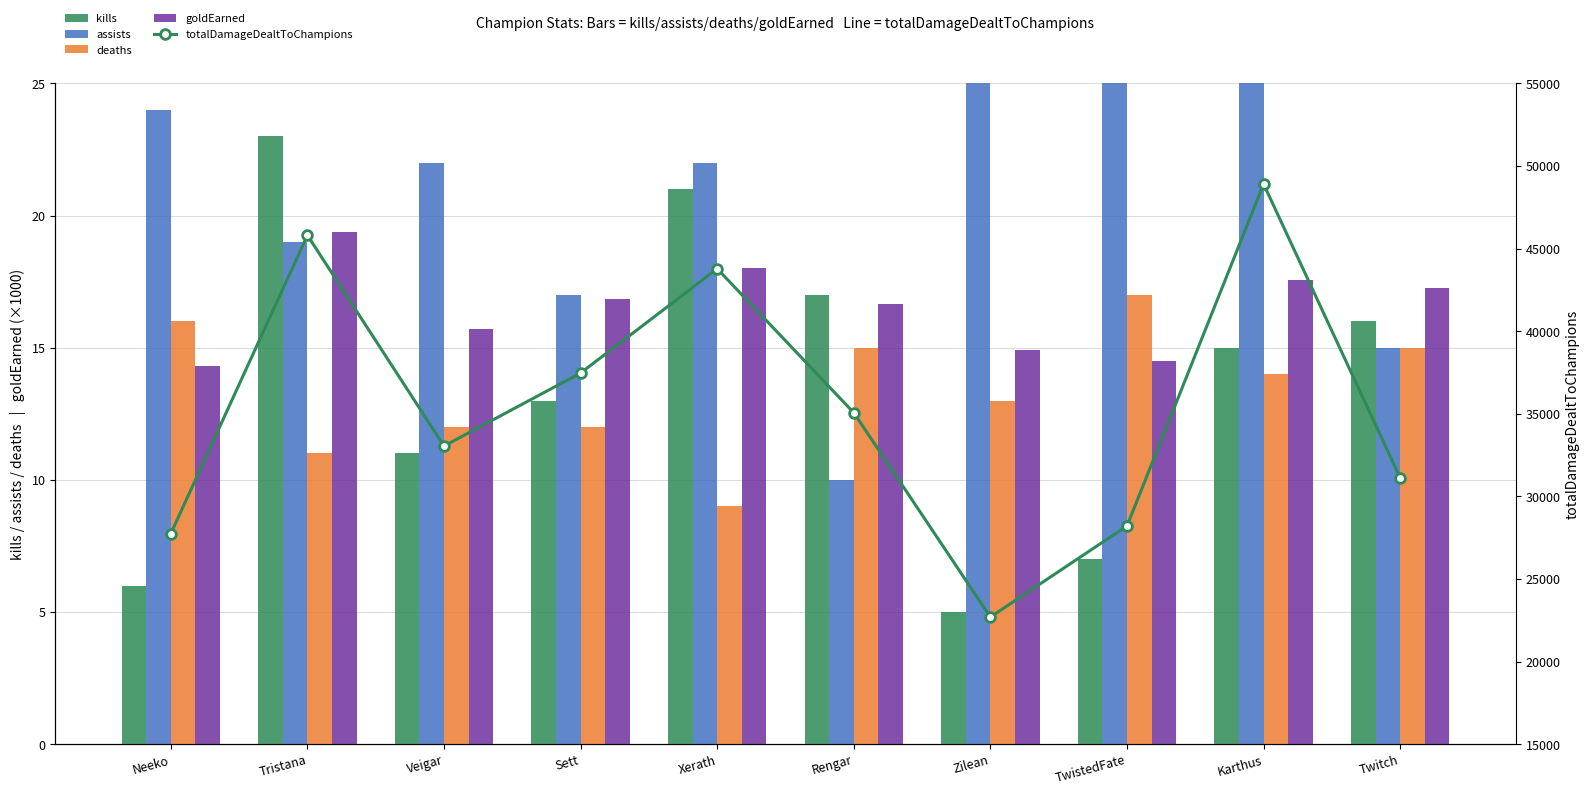

What is the maximum value for totalDamageDealtToChampions?

48910.0